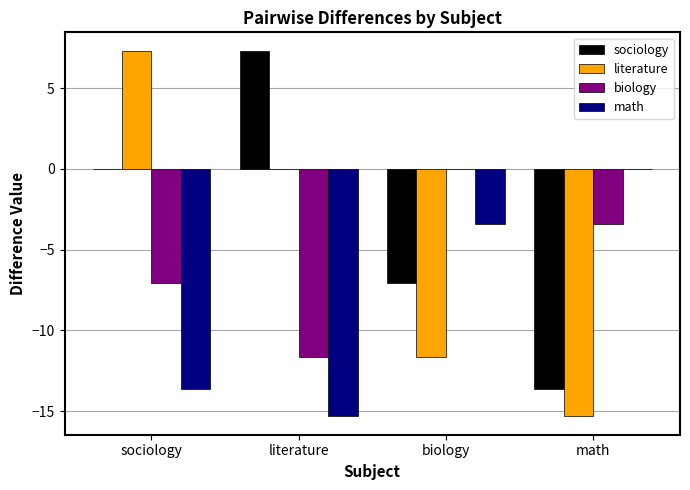

What is the sum of the literature values at biology and math?

-27.0